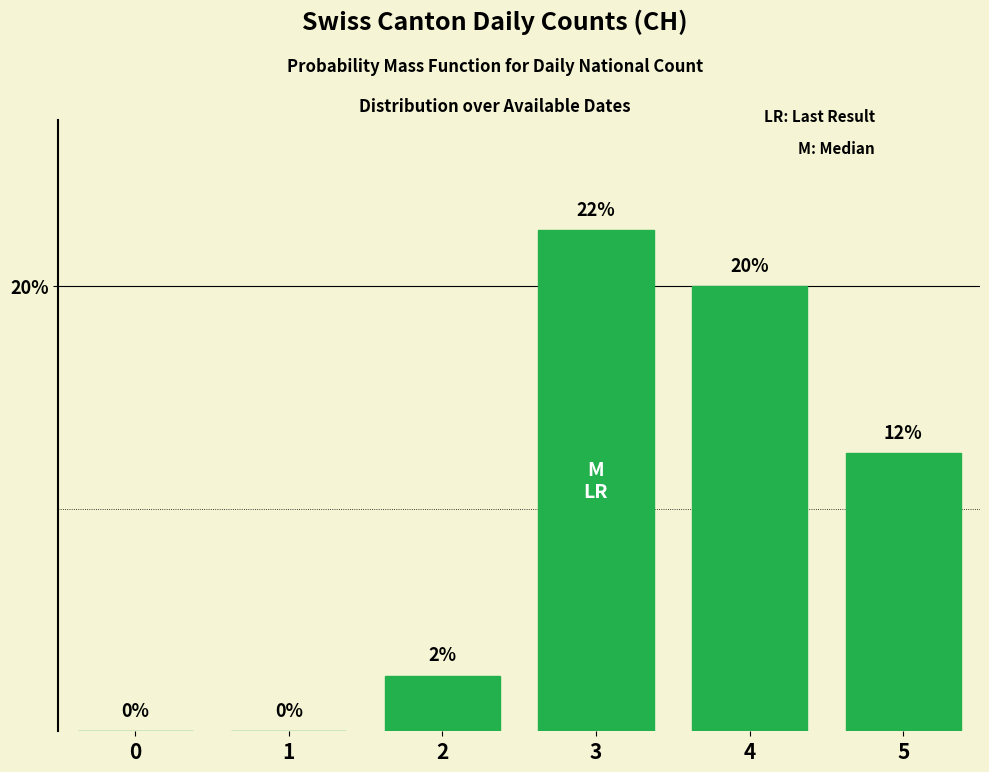

How many values are above zero?

4